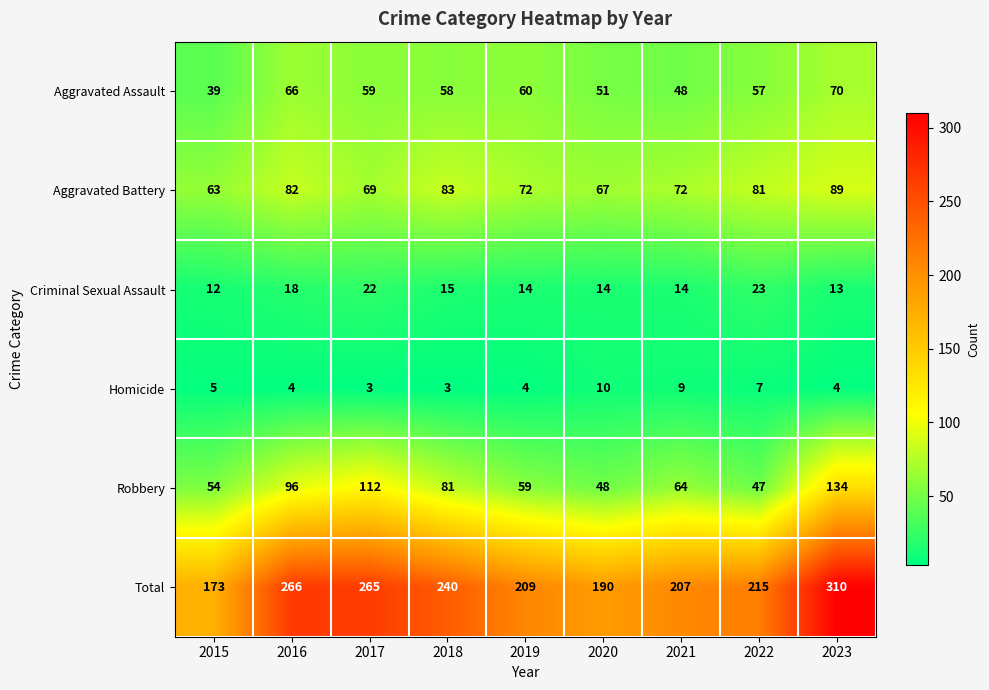

The Criminal Sexual Assault series shows 14 at 2020. True or false?

True